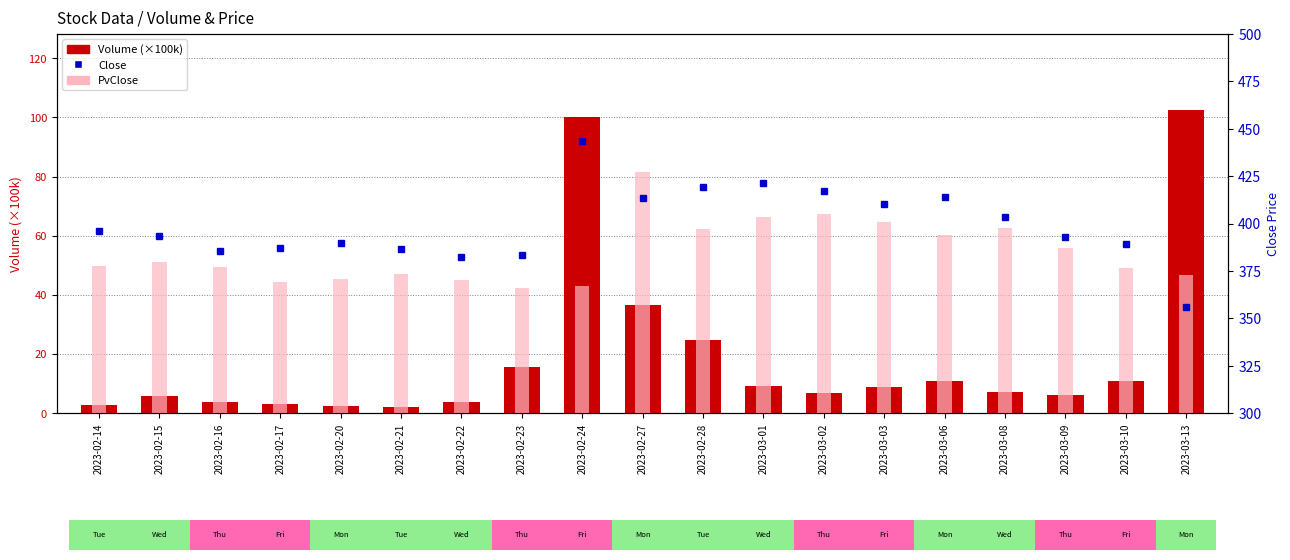

Reading left to right, extract all data points from this chart.

Volume (×100k): 2023-02-14=2.9	2023-02-15=5.8	2023-02-16=3.7	2023-02-17=3.2	2023-02-20=2.5	2023-02-21=2.2	2023-02-22=3.8	2023-02-23=15.8	2023-02-24=100.1	2023-02-27=36.5	2023-02-28=24.7	2023-03-01=9.2	2023-03-02=6.7	2023-03-03=8.9	2023-03-06=11.0	2023-03-08=7.3	2023-03-09=6.2	2023-03-10=10.9	2023-03-13=102.6
Close: 2023-02-14=396.2	2023-02-15=393.3	2023-02-16=385.6	2023-02-17=386.9	2023-02-20=389.6	2023-02-21=386.5	2023-02-22=382.4	2023-02-23=383.3	2023-02-24=443.7	2023-02-27=413.4	2023-02-28=419.5	2023-03-01=421.4	2023-03-02=417.1	2023-03-03=410.3	2023-03-06=413.7	2023-03-08=403.3	2023-03-09=392.8	2023-03-10=389.0	2023-03-13=356.3
PvClose: 2023-02-14=377.8	2023-02-15=379.9	2023-02-16=377.0	2023-02-17=369.4	2023-02-20=370.7	2023-02-21=373.3	2023-02-22=370.3	2023-02-23=366.2	2023-02-24=367.1	2023-02-27=427.4	2023-02-28=397.1	2023-03-01=403.2	2023-03-02=405.1	2023-03-03=400.8	2023-03-06=394.1	2023-03-08=397.5	2023-03-09=387.0	2023-03-10=376.5	2023-03-13=372.7